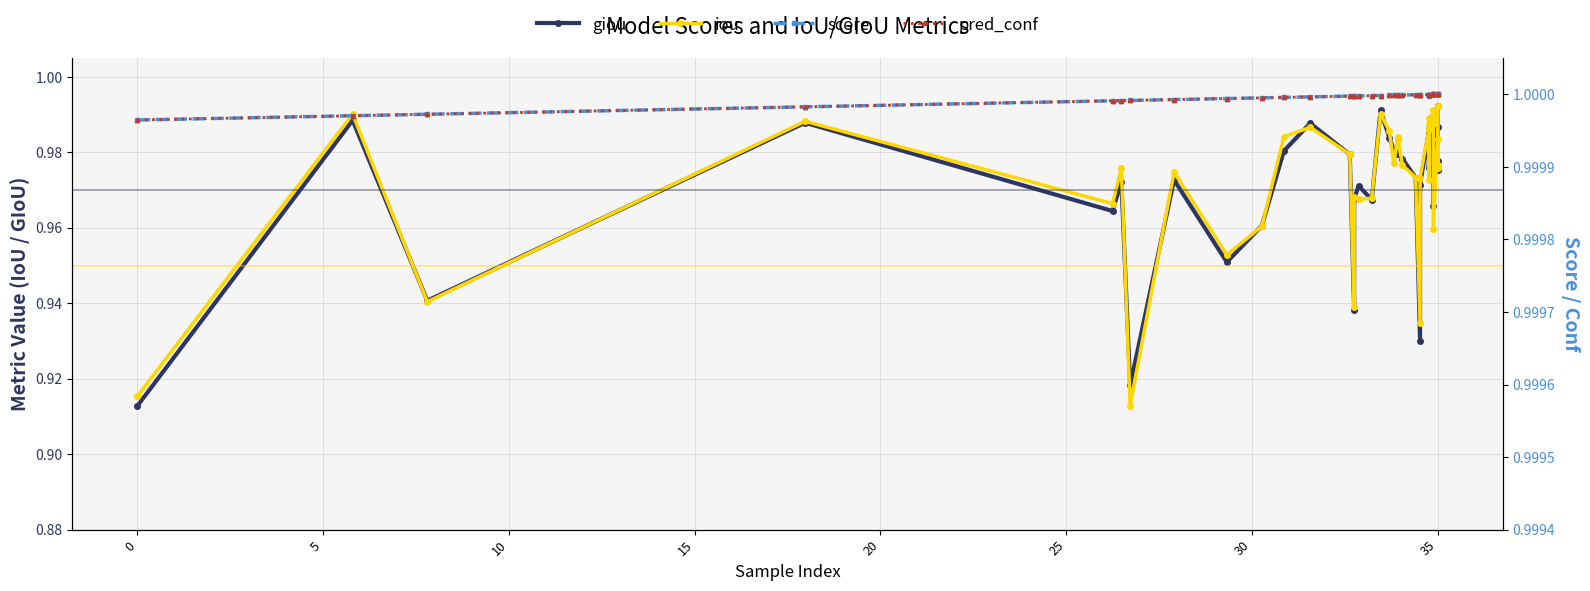

Which series has the widest spread of values?

giou